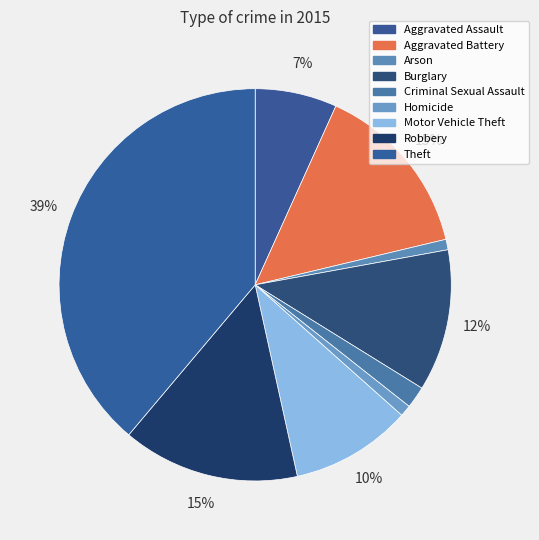

How many slices are in this pie chart?

9